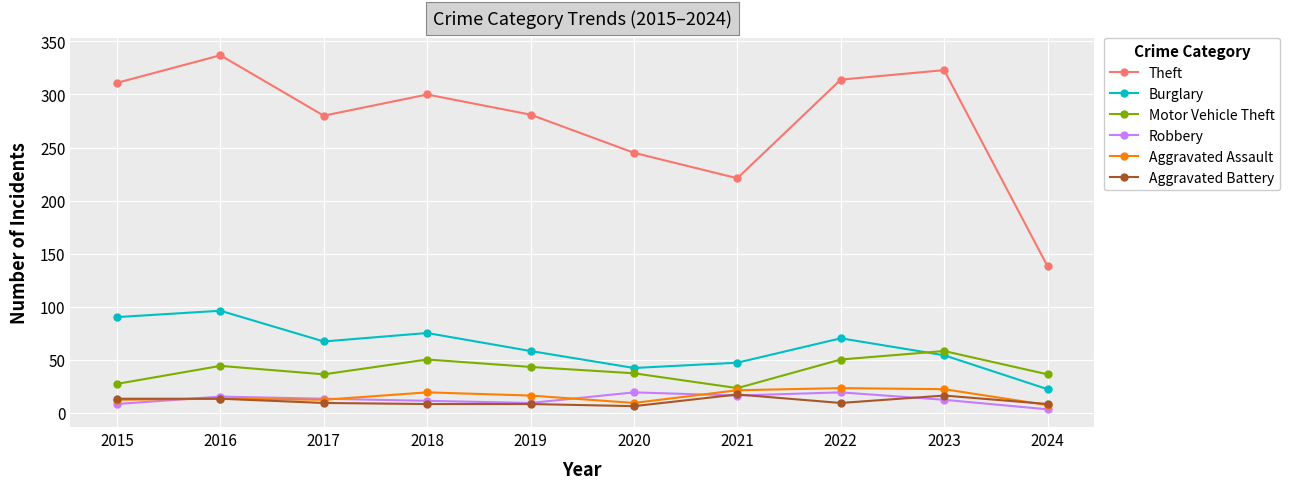

True or false: Theft and Aggravated Battery intersect in this chart.

False